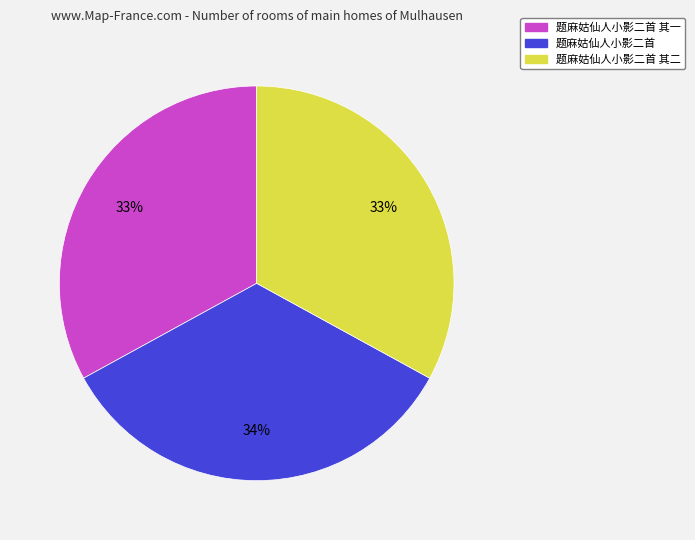

Does 题麻姑仙人小影二首 其一 represent more than half of the total?

No